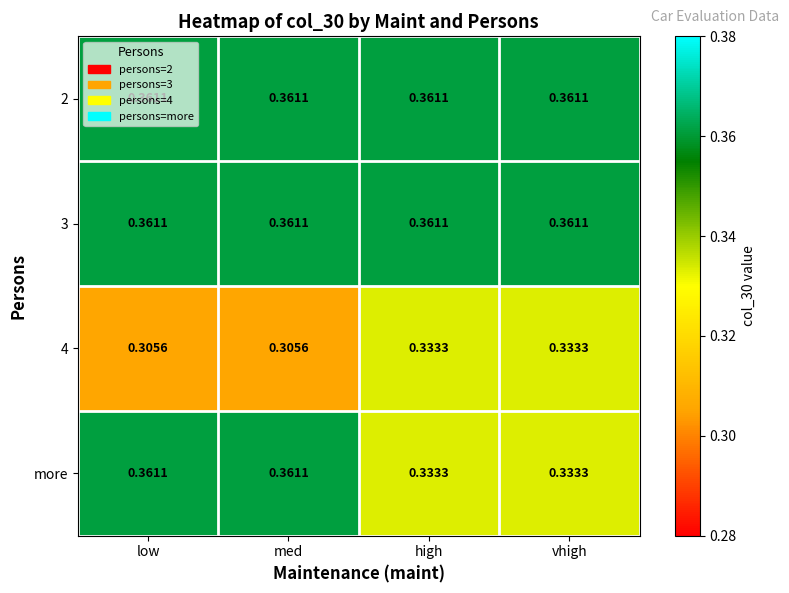

Which series has the widest spread of values?

more